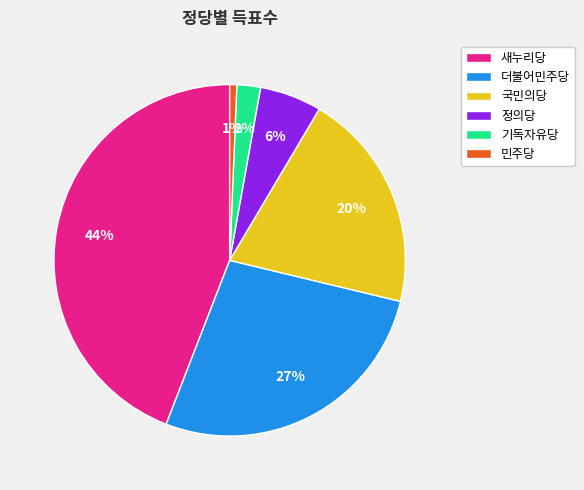

Does any single category account for the majority?

No